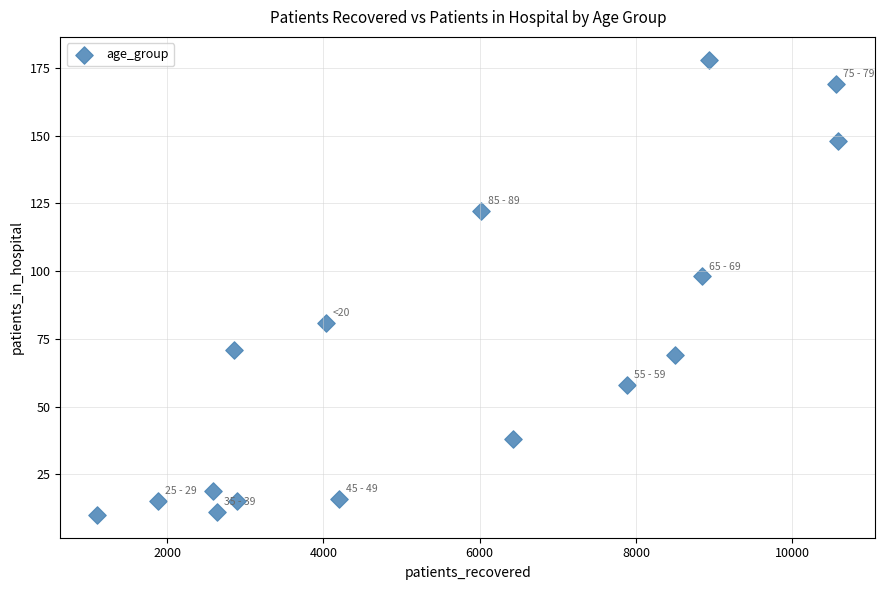

What is the range of X values (max minus min)?

9478